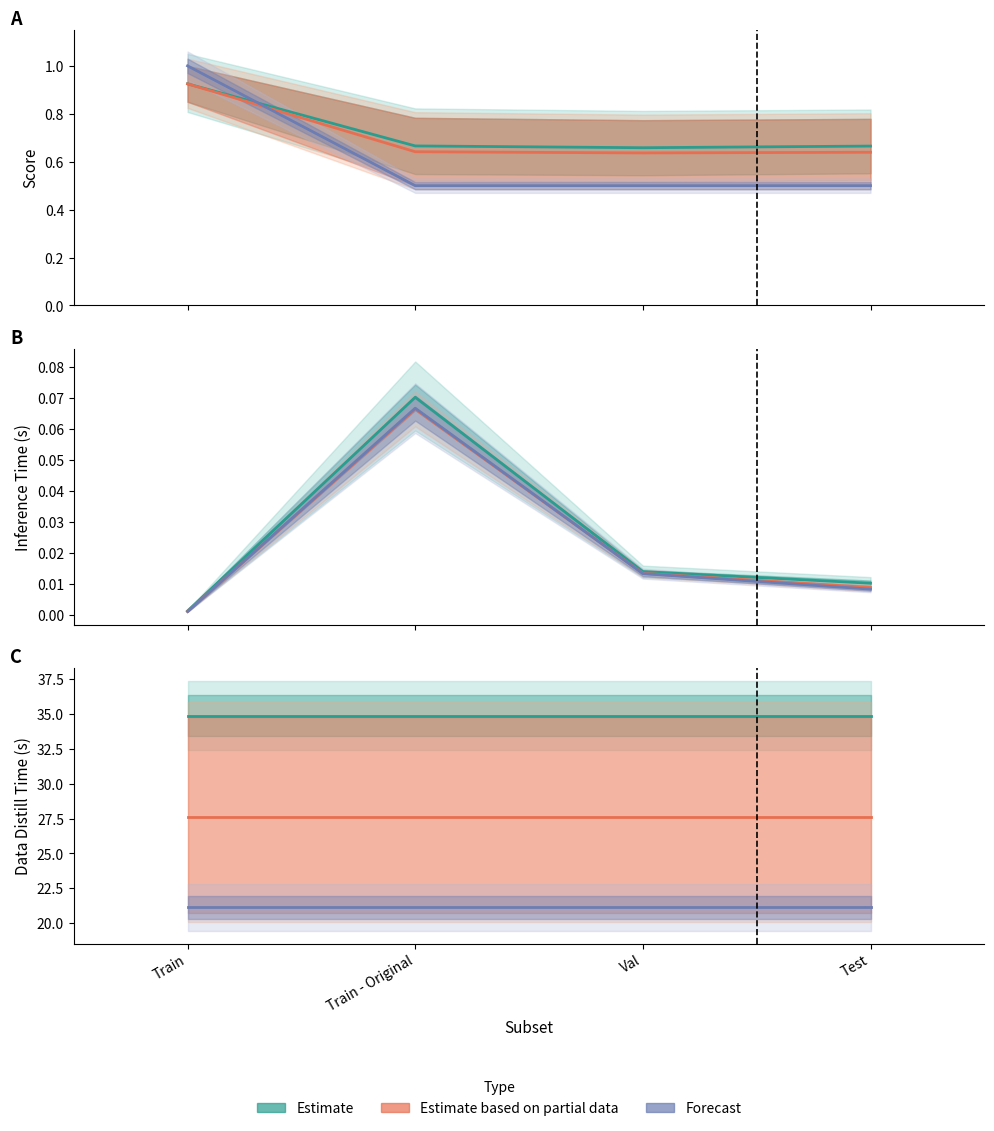

True or false: Inference Time and Score intersect in this chart.

False